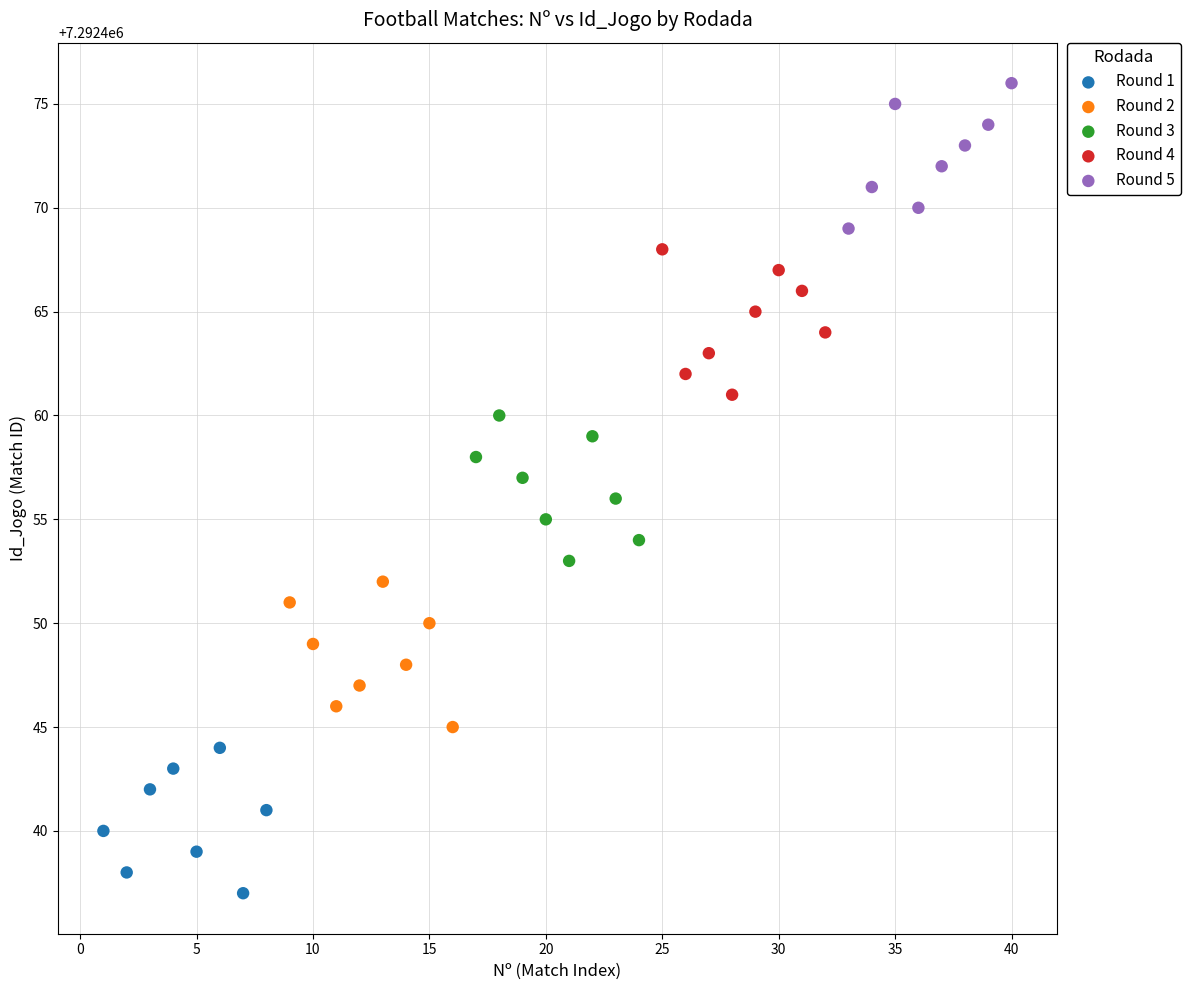

Which series contains the highest Y value?

Round 5